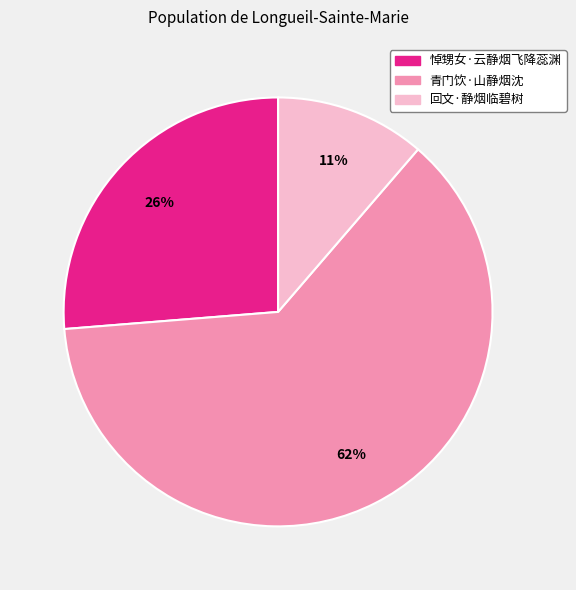

Is the sum of 回文·静烟临碧树 and 青门饮·山静烟沈 greater than half?

Yes